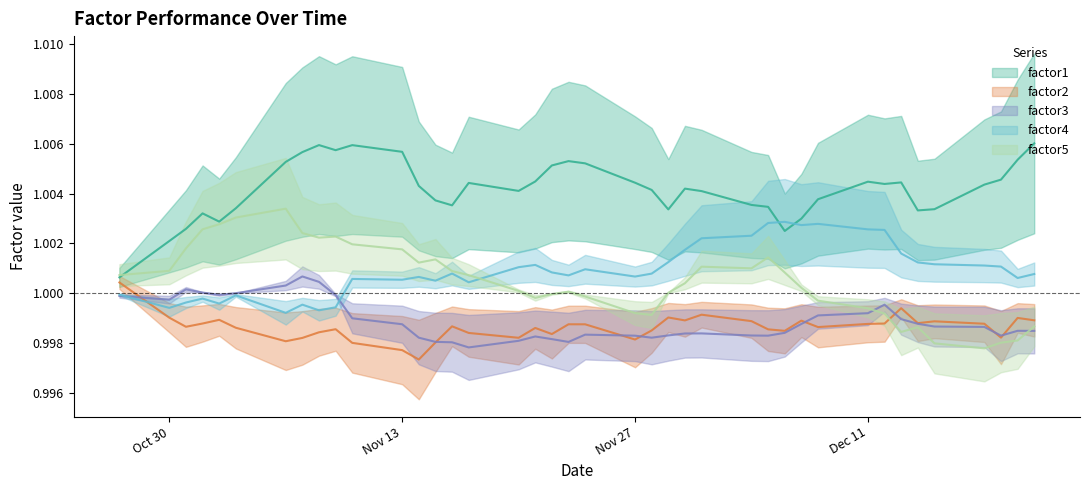

What is the sum of all factor1 values?

40.2